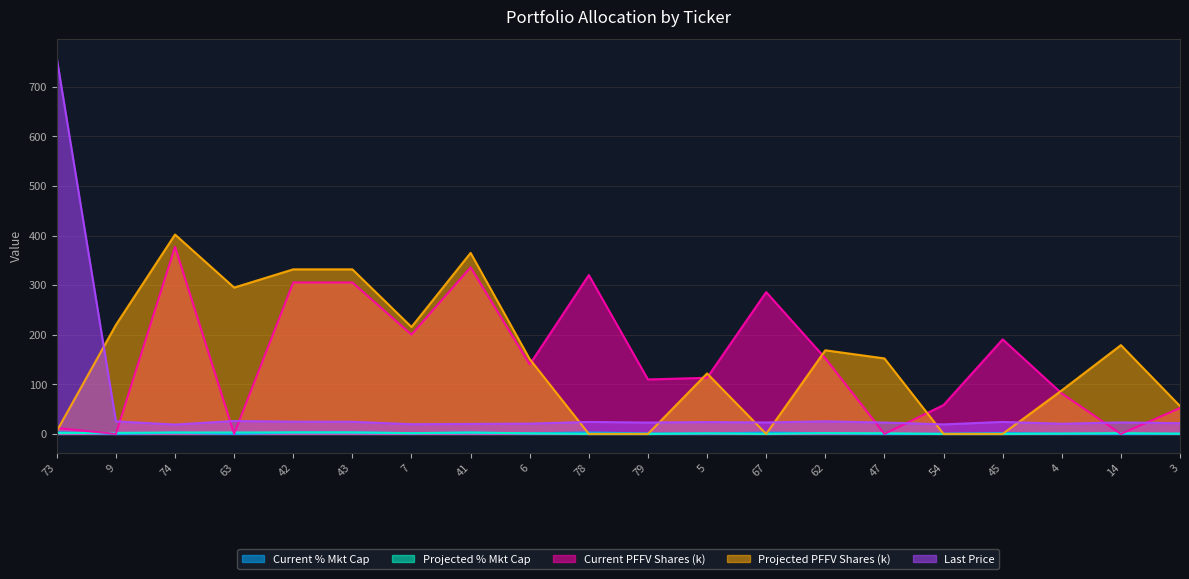

What is the label of the 3rd point from the left?

74